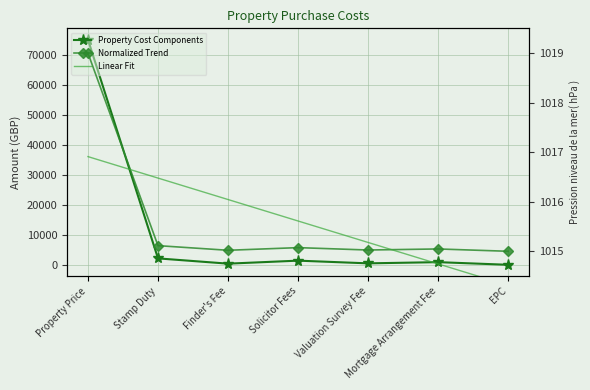

True or false: Property Cost Components has a value of 500.0 at Finder's Fee.

True